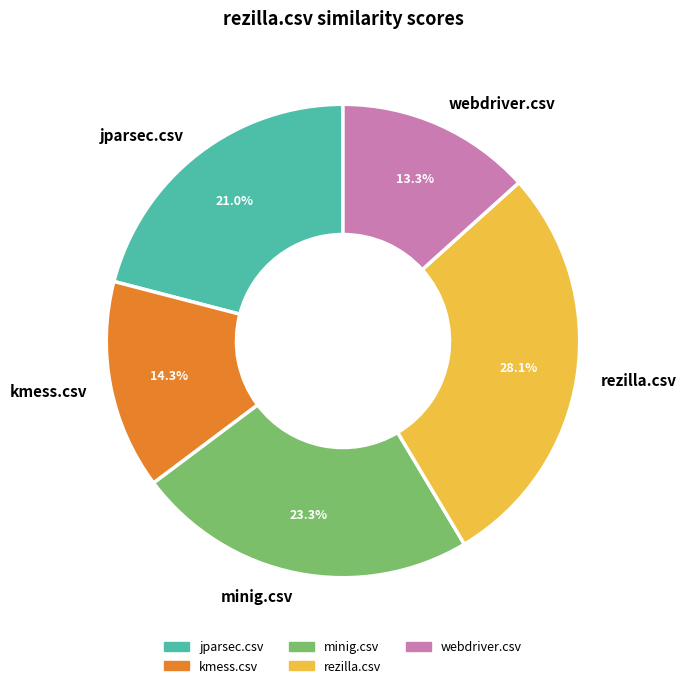

Rank the categories by value from highest to lowest.

rezilla.csv, minig.csv, jparsec.csv, kmess.csv, webdriver.csv